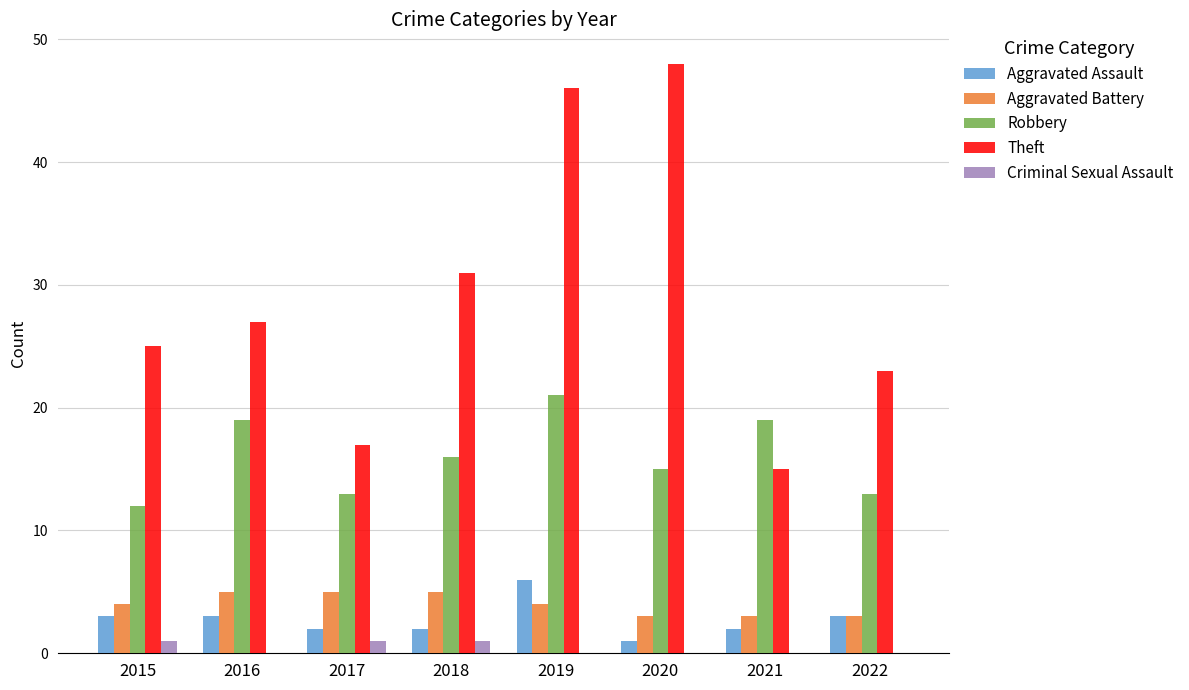

What is the approximate value of Aggravated Battery at 2018?

5